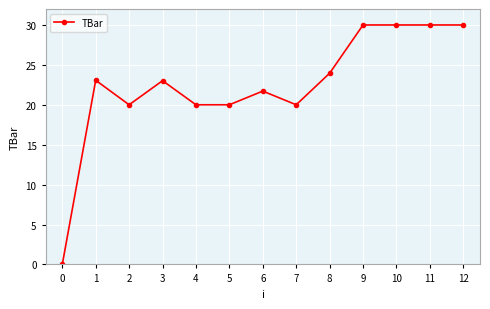

At which category does the data reach its first local peak?

1